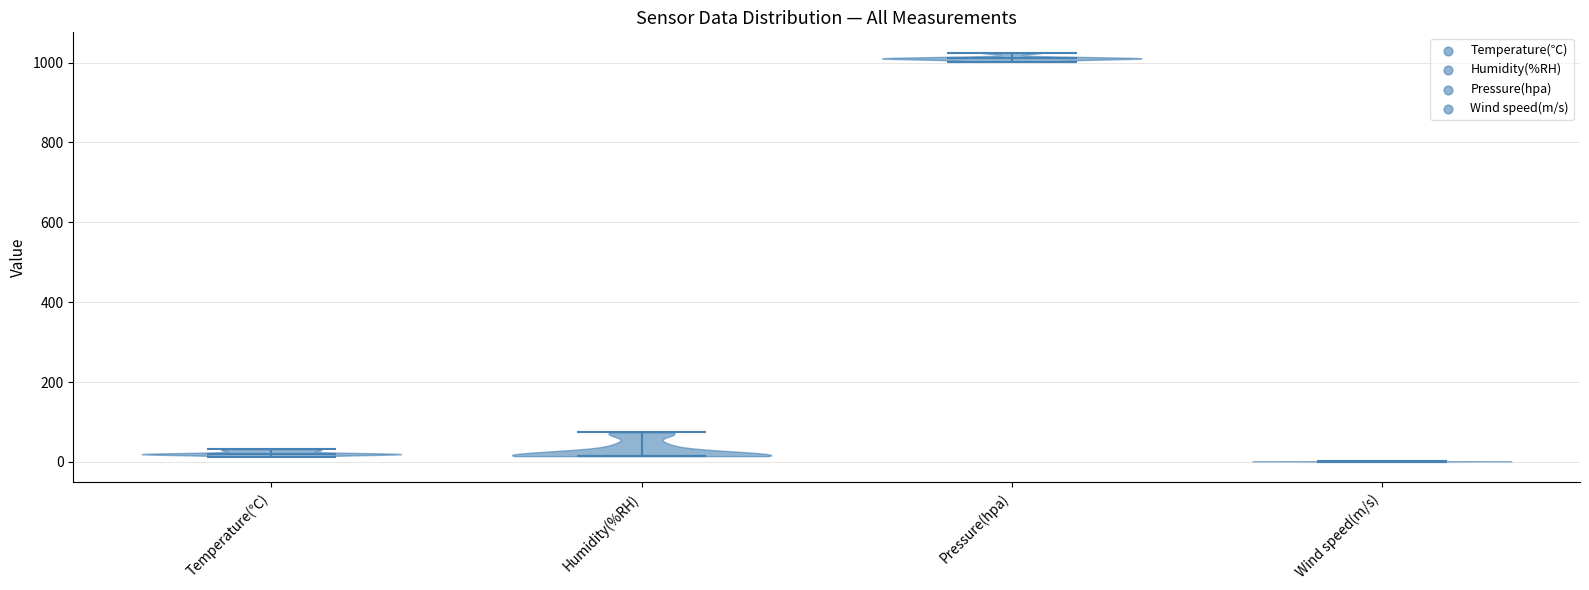

Which violin has the highest median line?

Pressure(hpa)